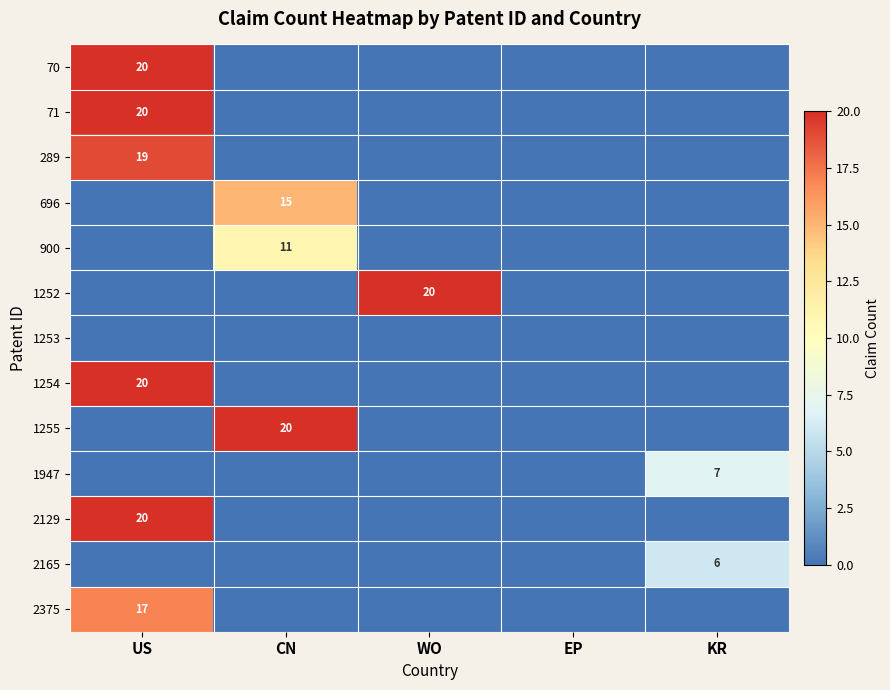

True or false: 2375 has a value of 17 at US.

True